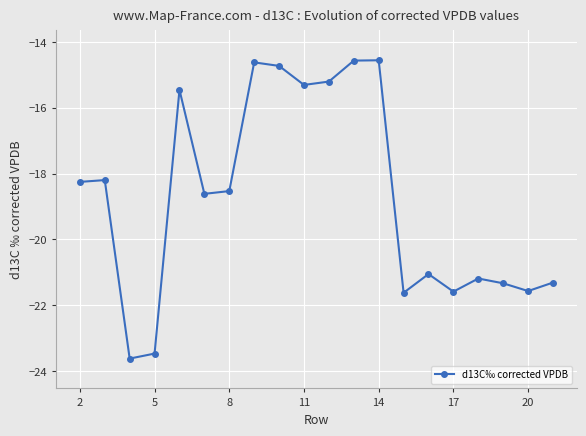

What is the sum of all values?

-374.8